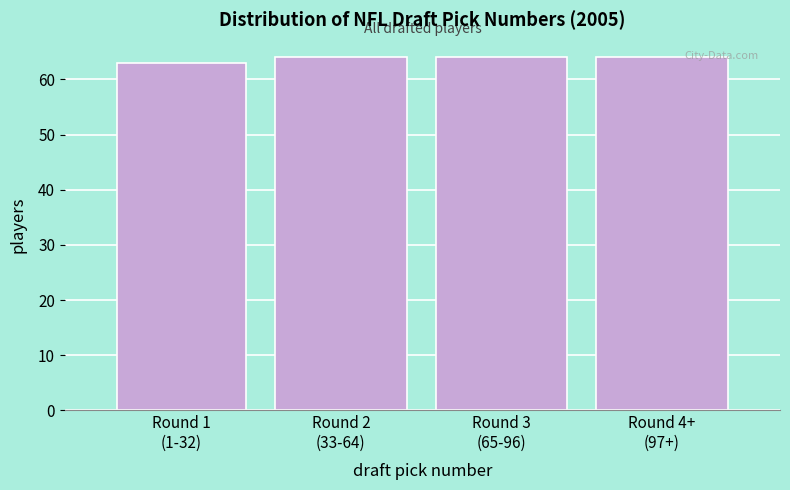

Reading left to right, what are all the values shown in this chart?

63	64	64	64